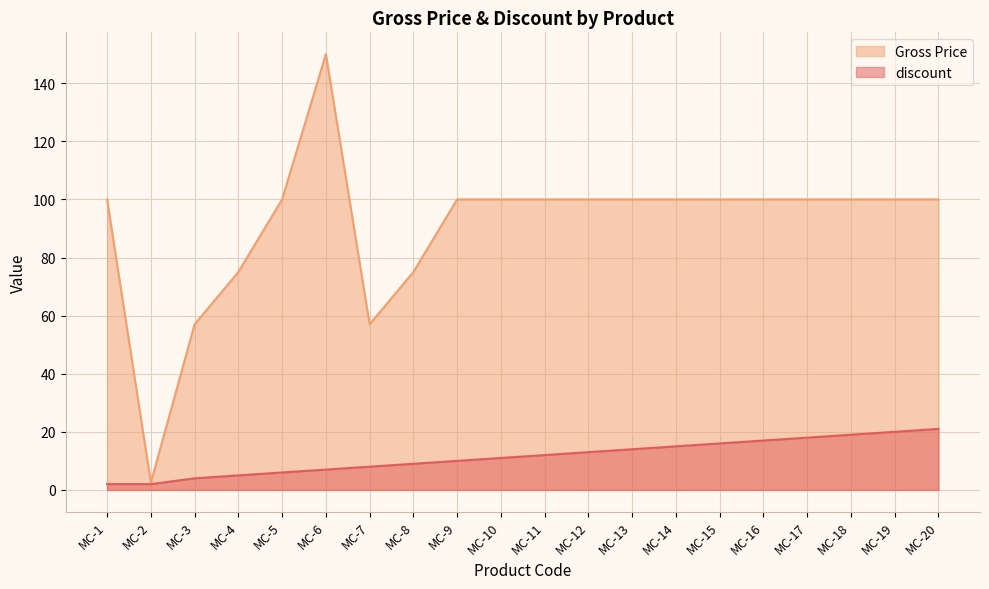

At which category does the chart reach its minimum across all series?

MC-1